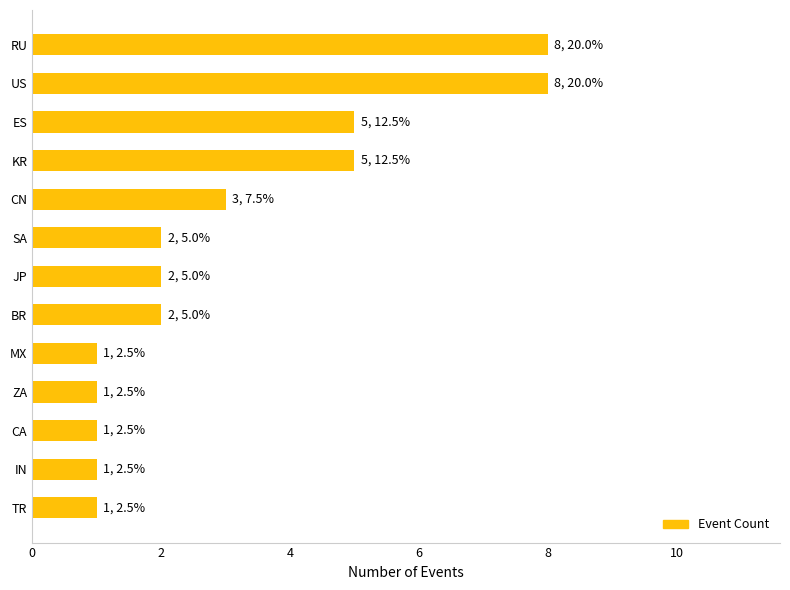

What is the greatest value displayed?

8